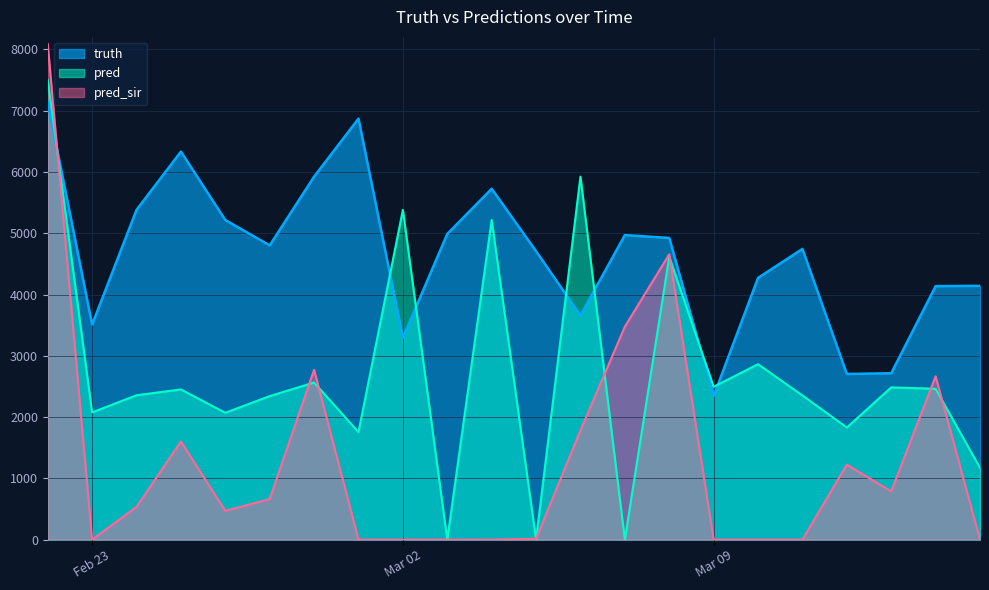

The value of truth at Feb 23 is 1009.6. True or false?

False